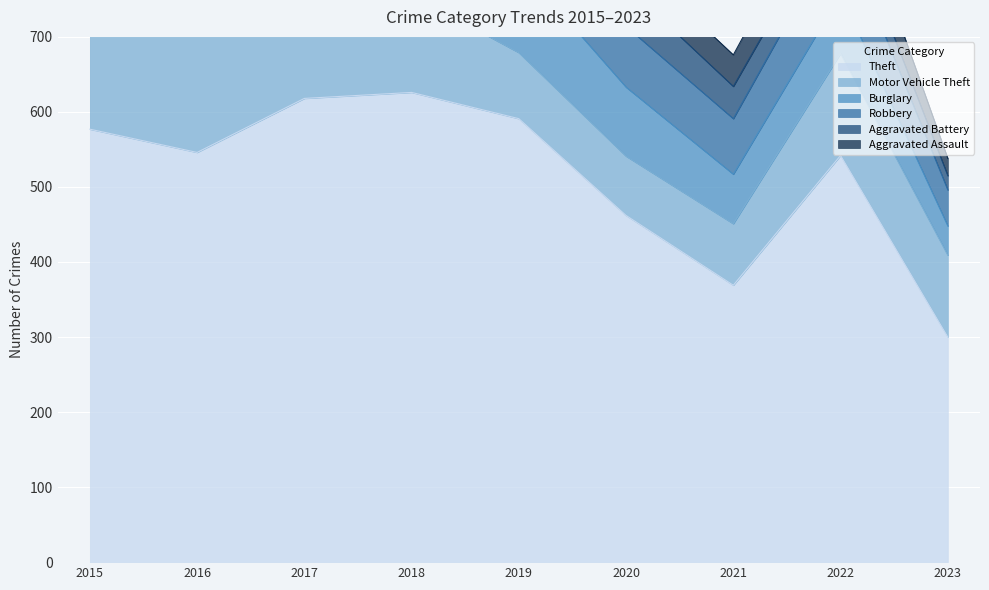

How many interior local valleys does the Theft series have?

2